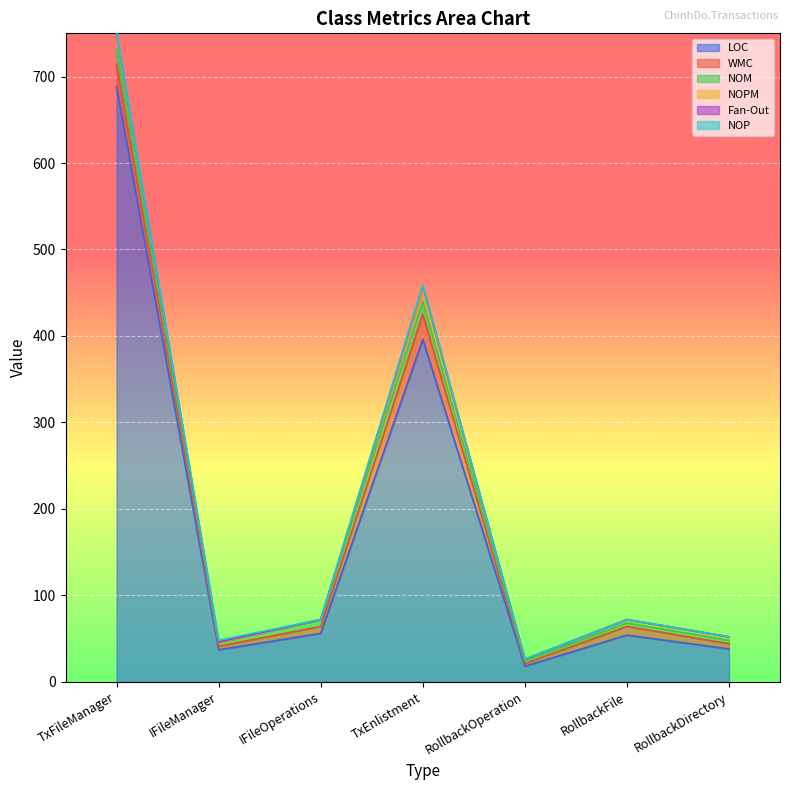

How many values in the WMC series exceed 8?

3